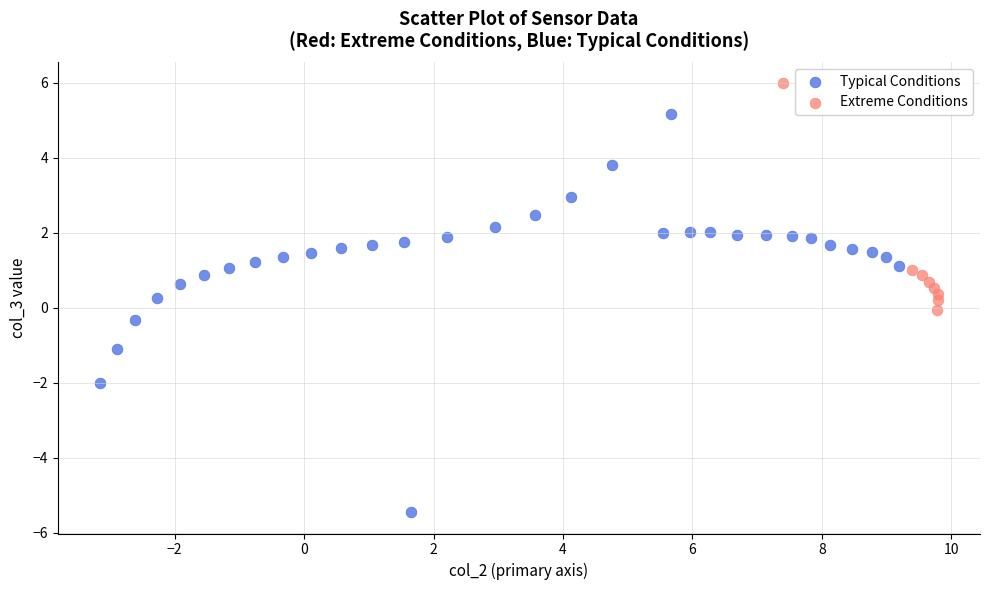

Which series reaches the minimum Y coordinate?

Typical Conditions